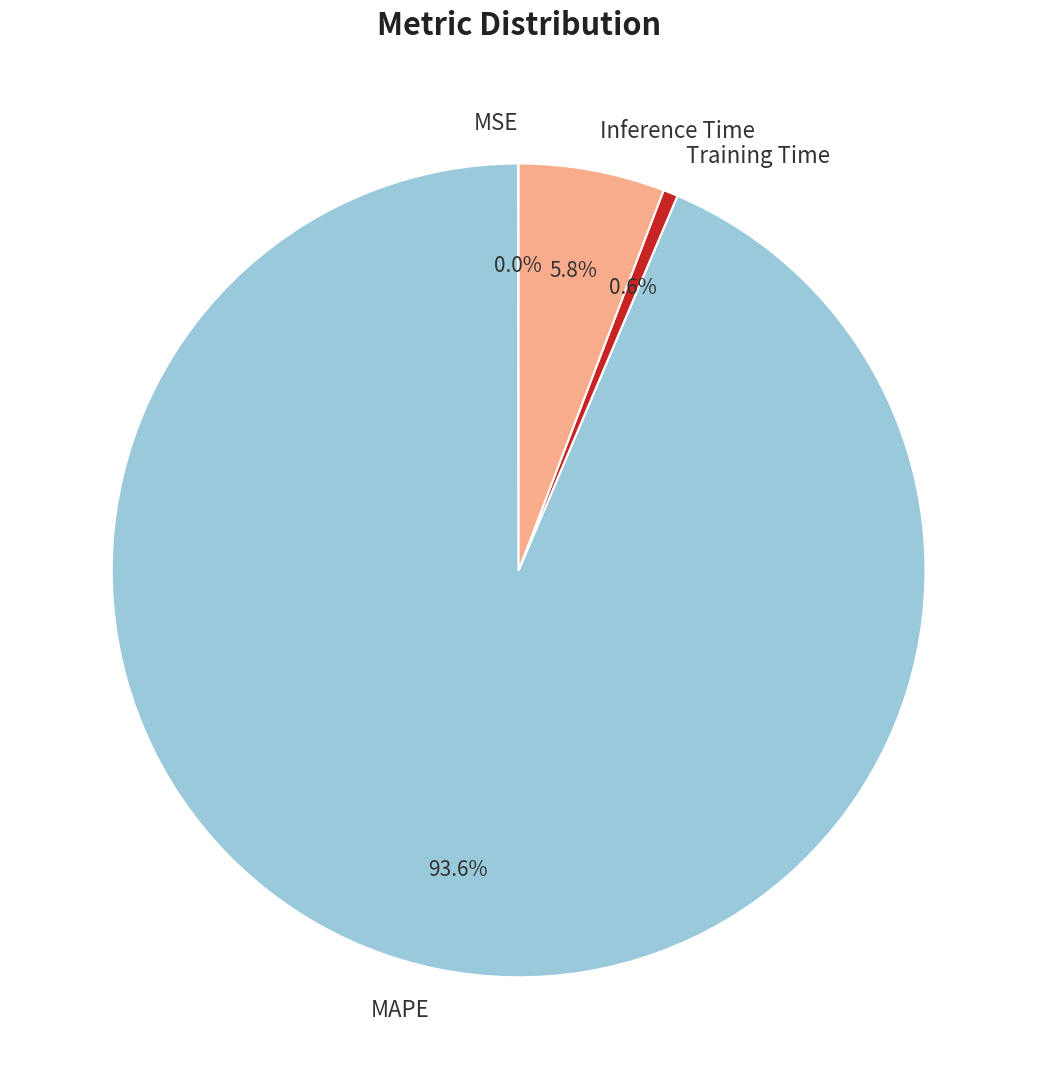

To the nearest percent, what is the difference between the largest and smallest slice percentages?

94%